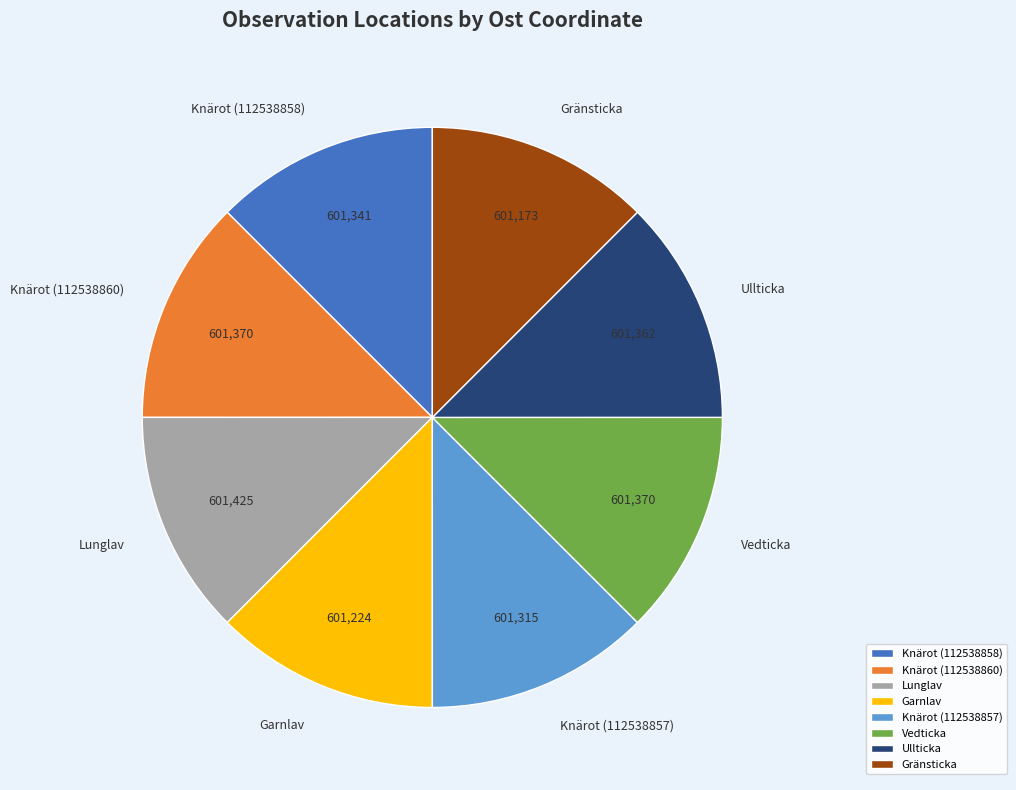

Is Ullticka the majority of the pie?

No